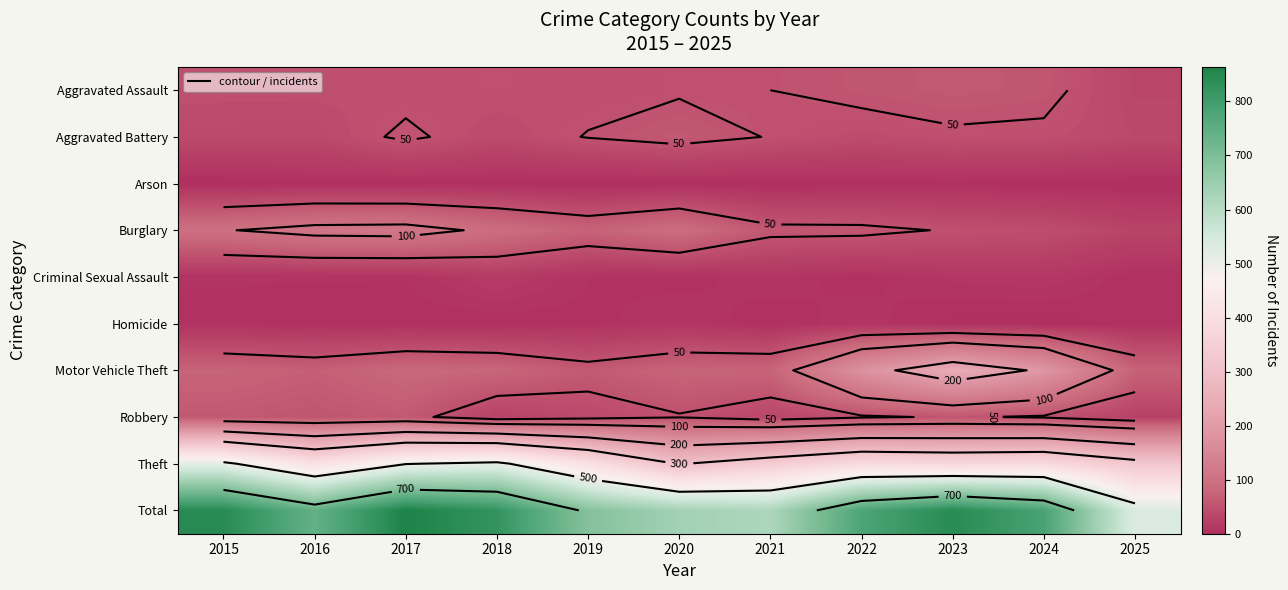

Is the value of Motor Vehicle Theft at 2025 greater than the value of Aggravated Battery at 2016?

Yes